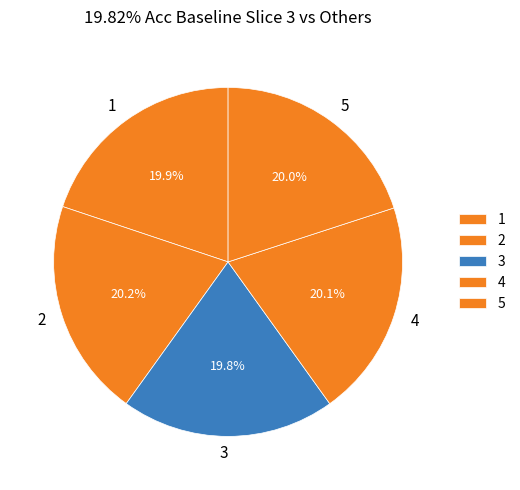

How many slices are in this pie chart?

5